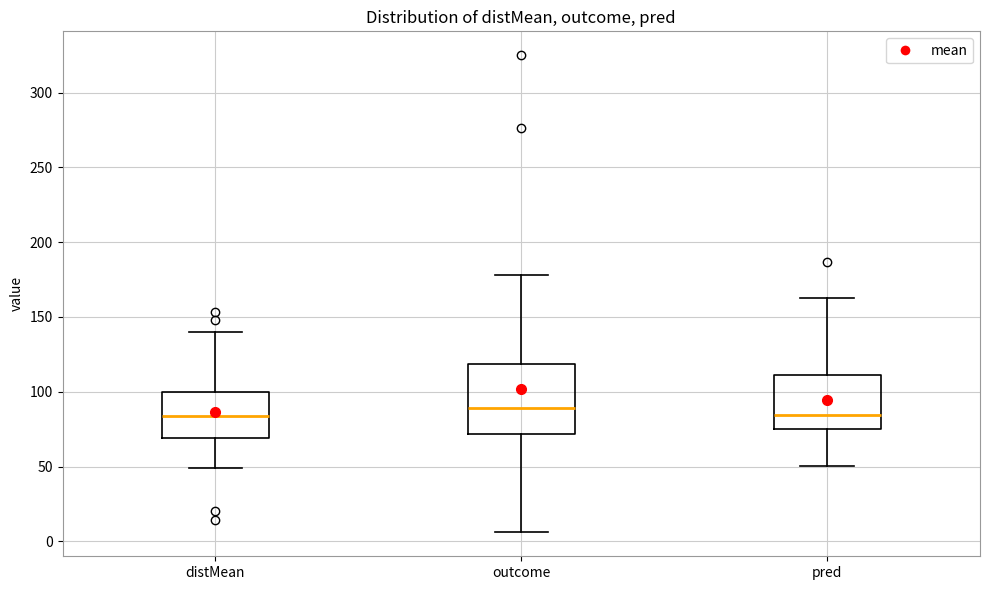

Reading left to right, transcribe this box plot: for each box, give where its median line is, the range the box spans, and where its two whiskers end, as read against the y-axis. The values are not printed on the chart, so give them approximately, as read against the axis.

distMean: median 85, box 70 to 100, whiskers 50 to 140
outcome: median 90, box 70 to 120, whiskers 5 to 180
pred: median 85, box 75 to 110, whiskers 50 to 165